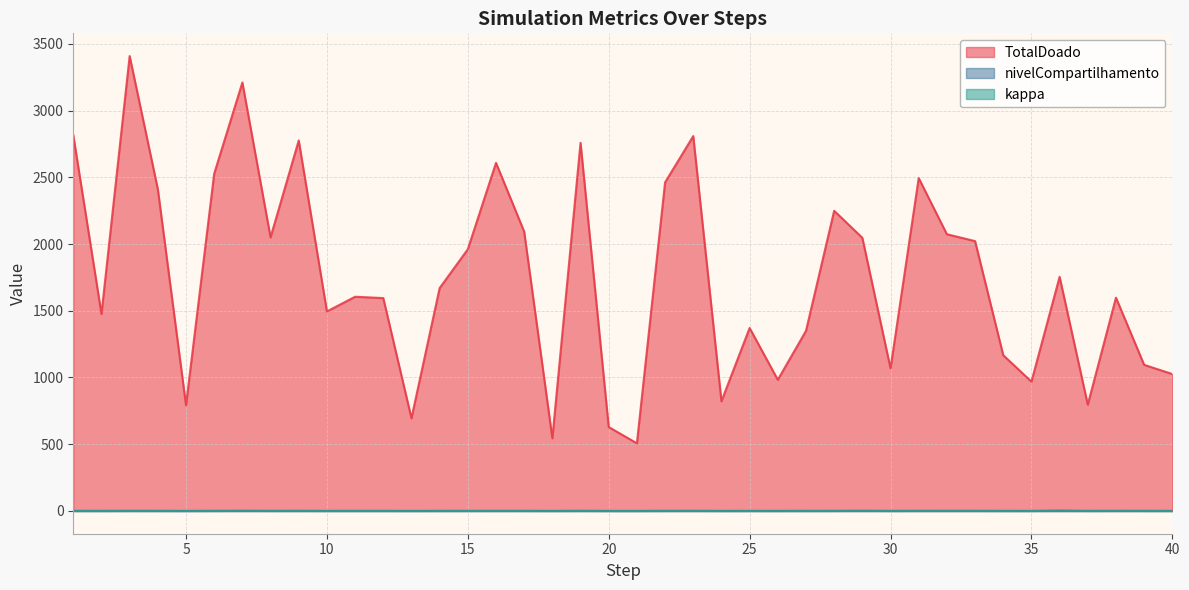

Which category has the highest value in the nivelCompartilhamento series?

3